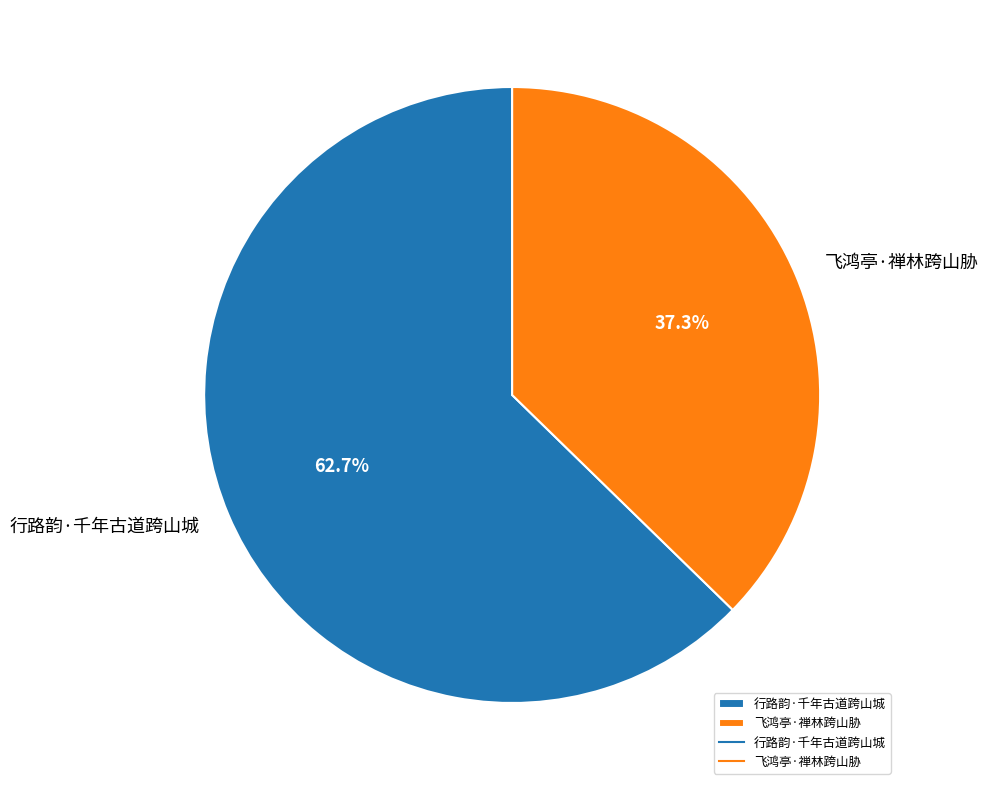

What is the smallest slice in the pie chart?

飞鸿亭·禅林跨山胁